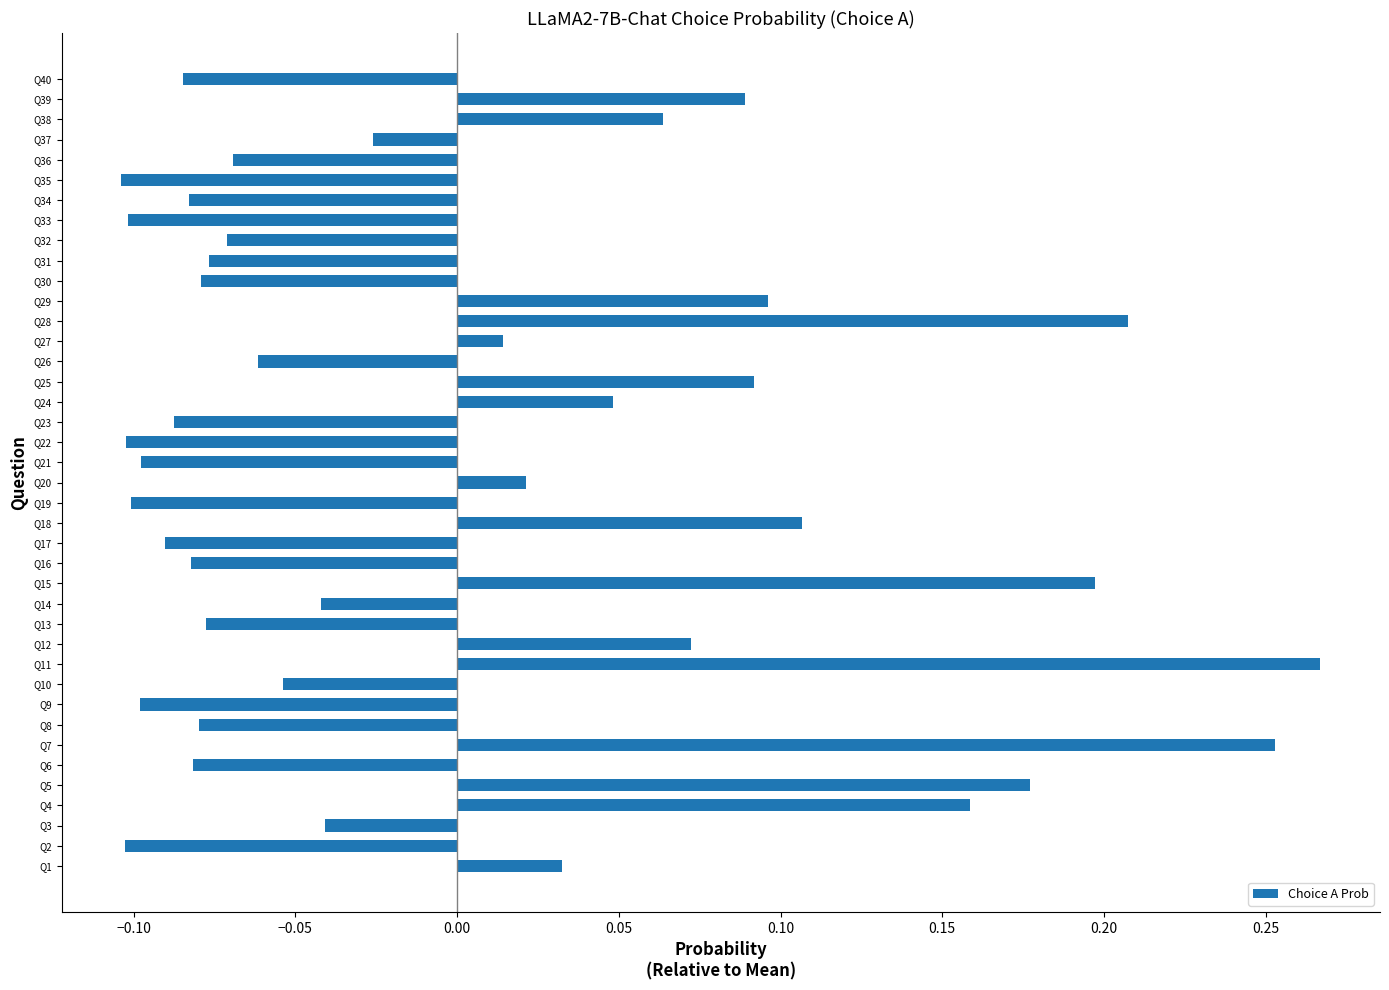

The value at Q35 is -0.1. True or false?

True